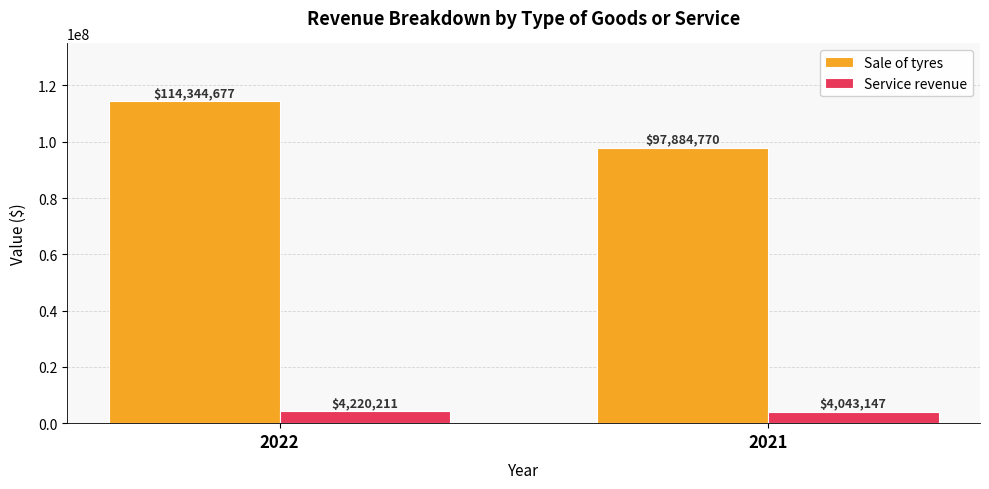

Rank the series by their average value, from highest to lowest.

Sale of tyres, Service revenue